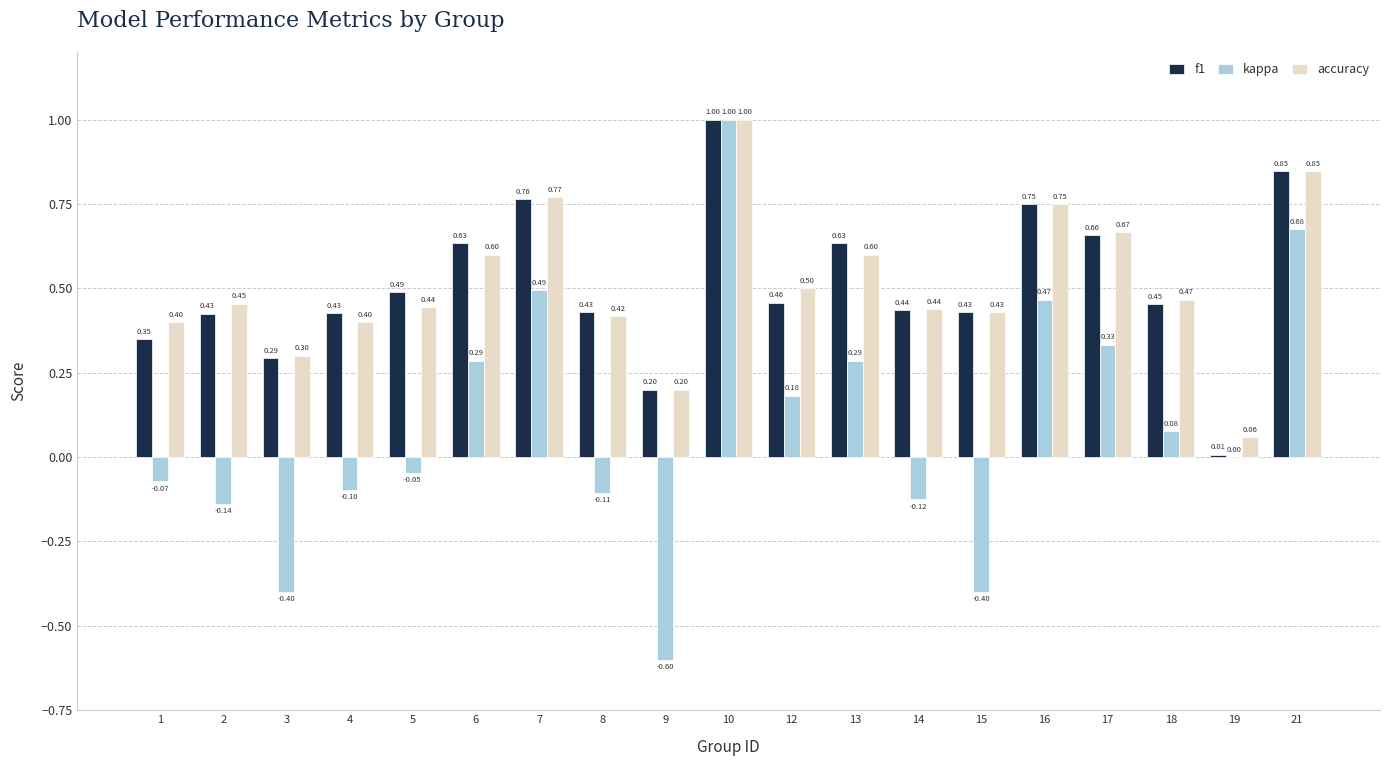

Count the number of data series in this chart.

3